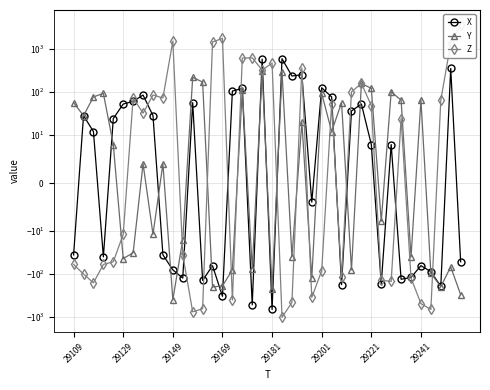

Rank the categories by X value from highest to lowest.

21, 19, 38, 23, 22, 25, 17, 16, 29241, 26, 29221, 12, 29201, 29, 28, 29129, 8, 29181, 29149, 30, 32, 24, 29109, 9, 29169, 39, 14, 35, 10, 36, 34, 11, 33, 13, 31, 27, 37, 15, 18, 20